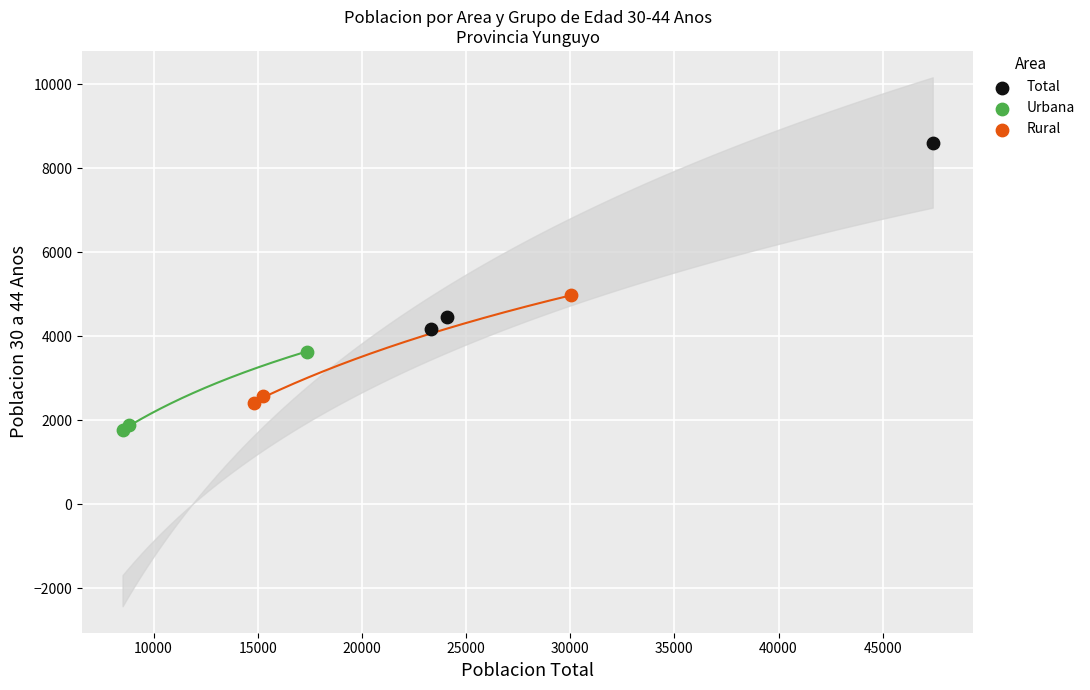

Which series reaches the minimum Y coordinate?

Urbana